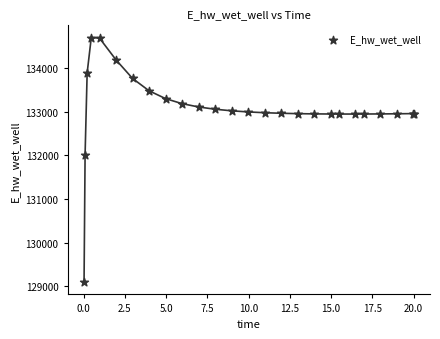

What Y value in the scatter plot is closest to 131897?

132019.6